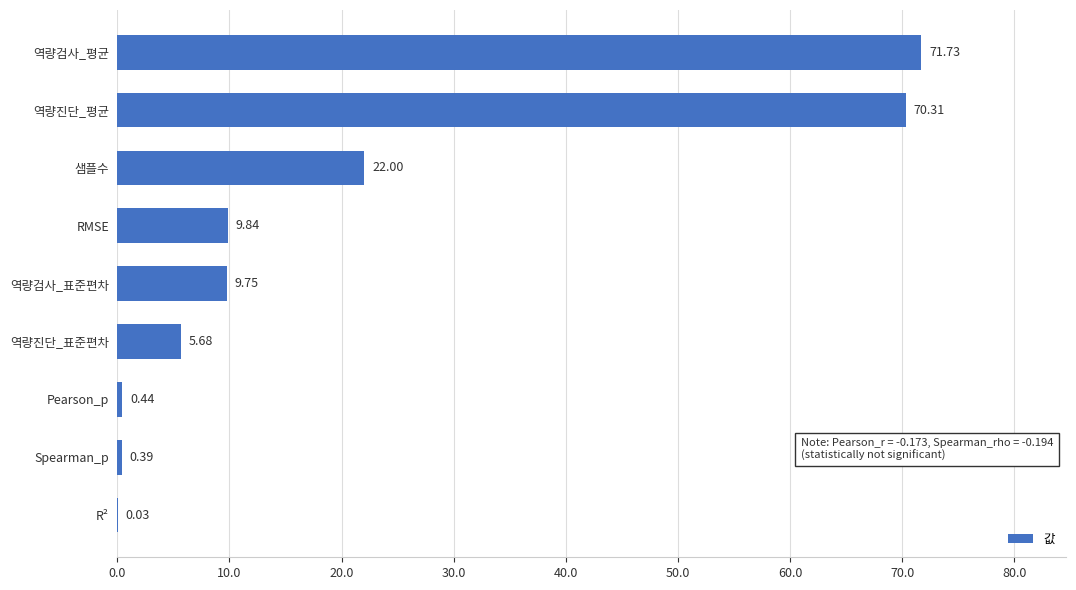

Which has a higher value, RMSE or 역량진단_표준편차?

RMSE